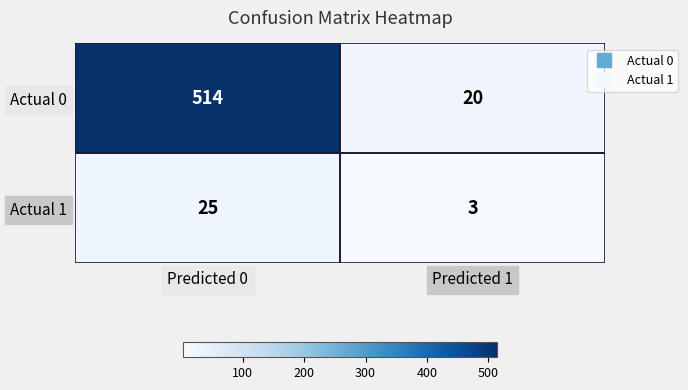

True or false: Actual 0 has a value of 514 at Predicted 0.

True